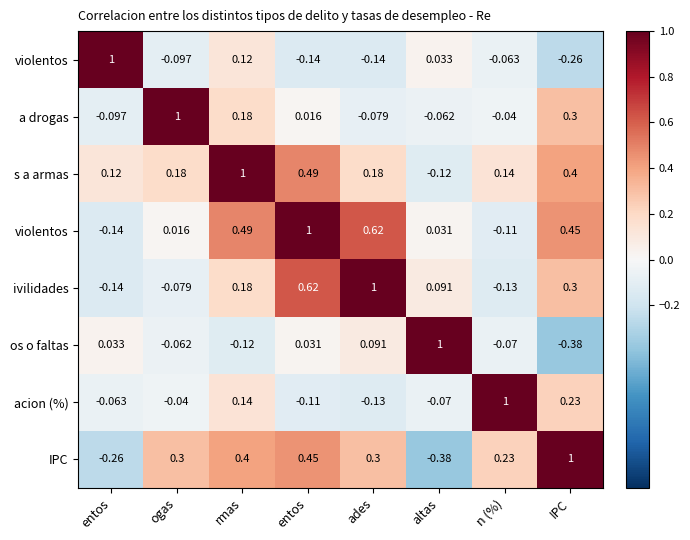

What is the spread (max minus min) of values at ades?

1.1